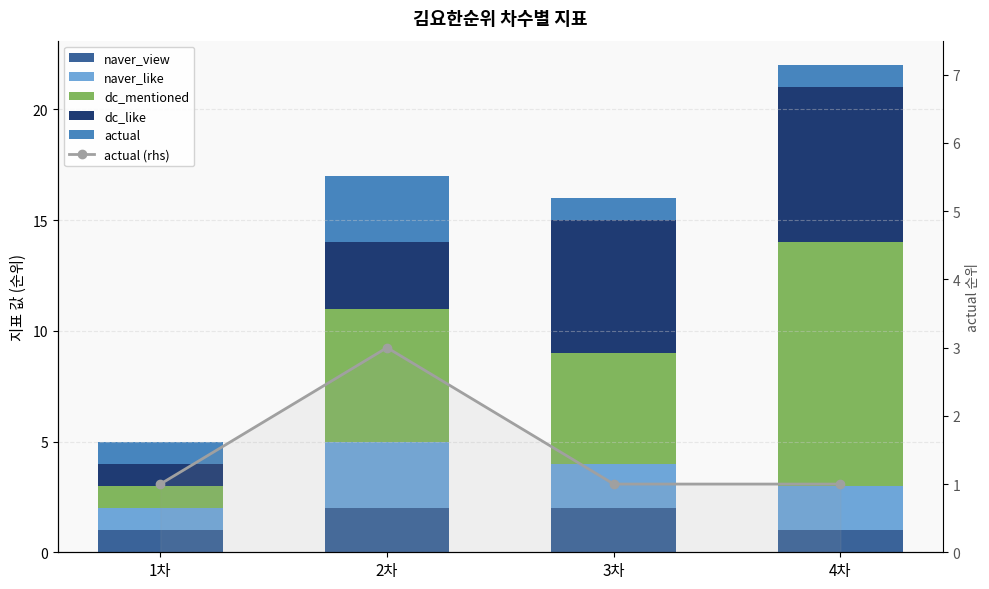

What is the sum of all dc_like values?

17